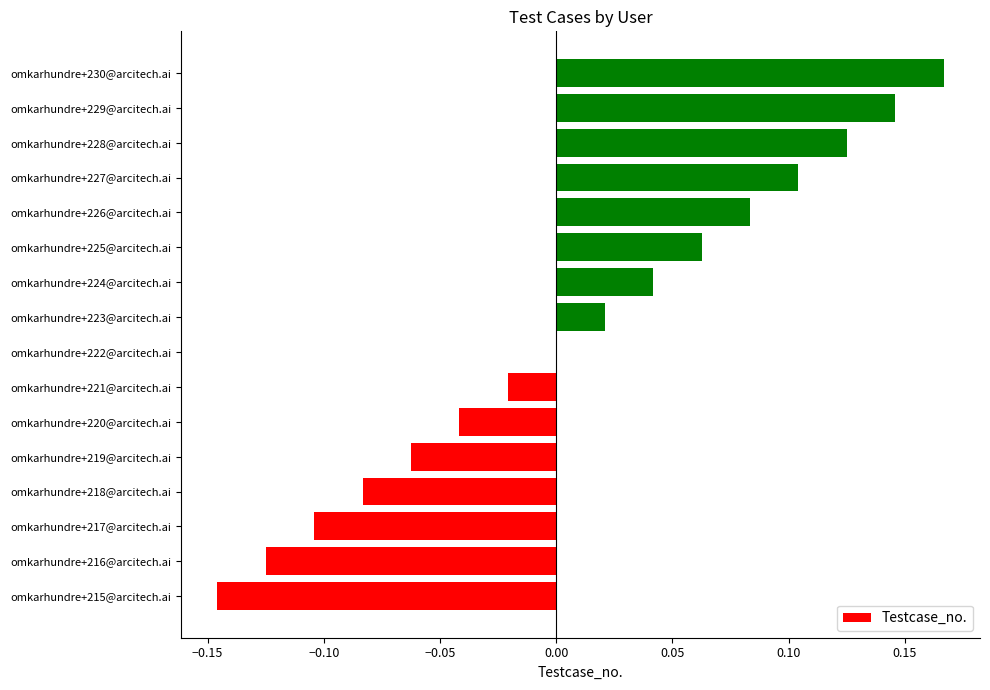

At which category does the chart reach its peak across all series?

omkarhundre+230@arcitech.ai